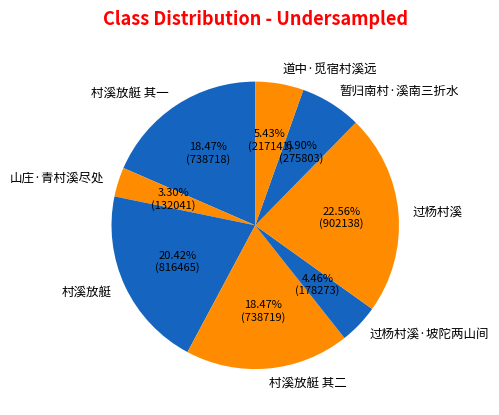

How many slices are in this pie chart?

8